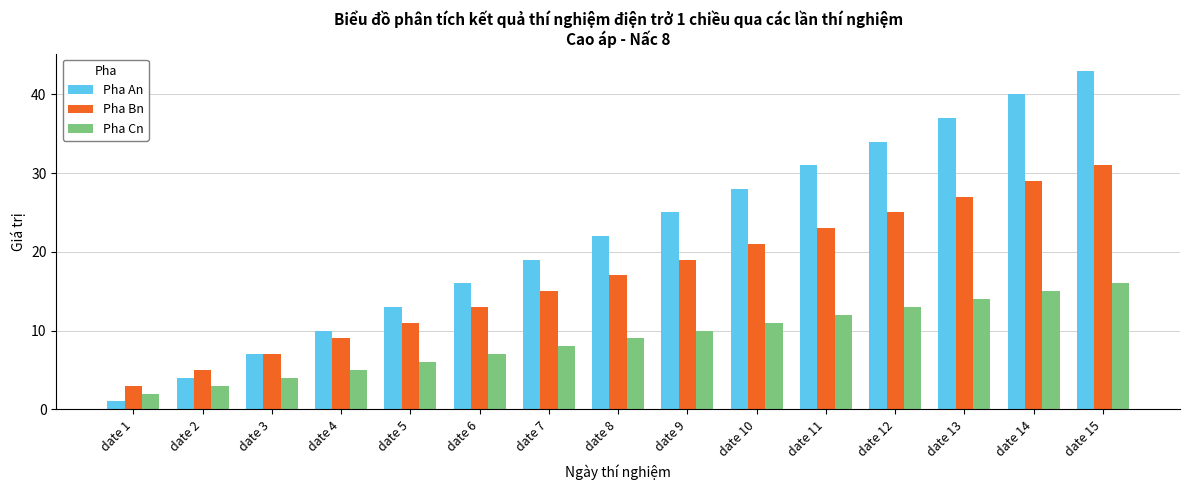

Reading right to left, list all the values displayed in this chart.

Pha An: date 15=43	date 14=40	date 13=37	date 12=34	date 11=31	date 10=28	date 9=25	date 8=22	date 7=19	date 6=16	date 5=13	date 4=10	date 3=7	date 2=4	date 1=1
Pha Bn: date 15=31	date 14=29	date 13=27	date 12=25	date 11=23	date 10=21	date 9=19	date 8=17	date 7=15	date 6=13	date 5=11	date 4=9	date 3=7	date 2=5	date 1=3
Pha Cn: date 15=16	date 14=15	date 13=14	date 12=13	date 11=12	date 10=11	date 9=10	date 8=9	date 7=8	date 6=7	date 5=6	date 4=5	date 3=4	date 2=3	date 1=2